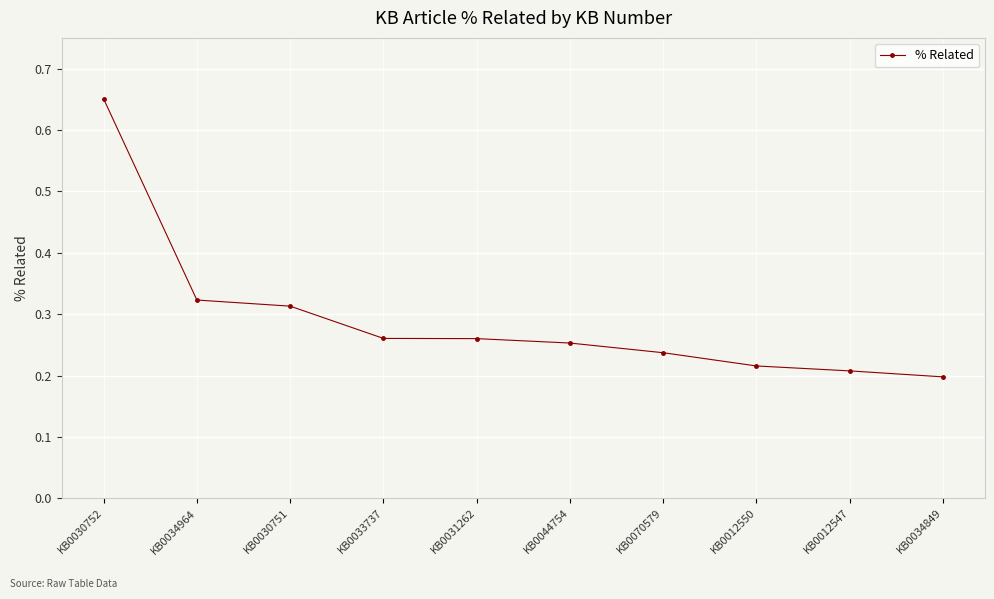

How many categories are shown in the chart?

10